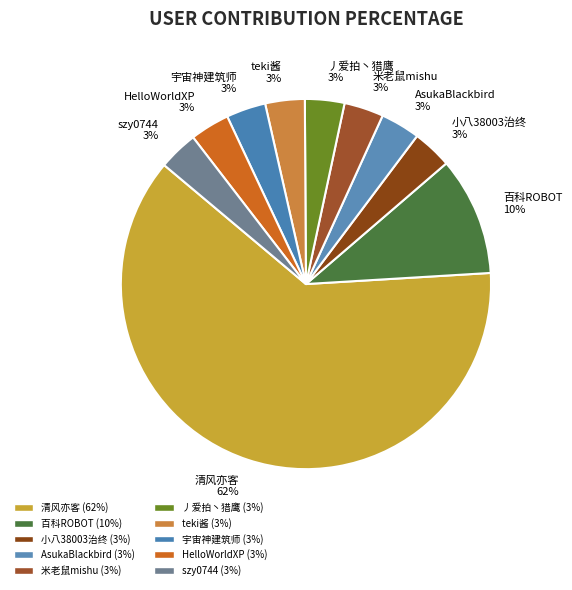

How many slices are in this pie chart?

10